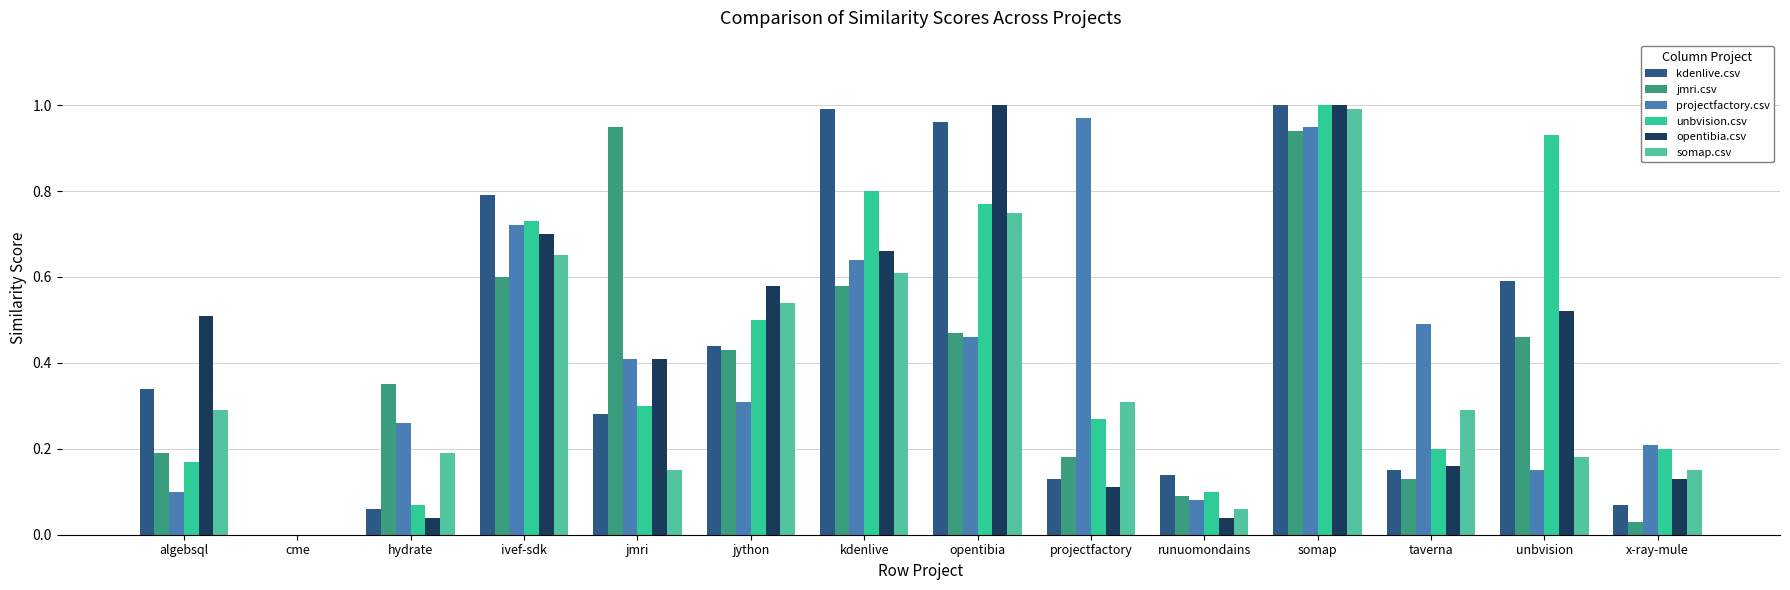

What is the total value across all series at kdenlive?

4.3